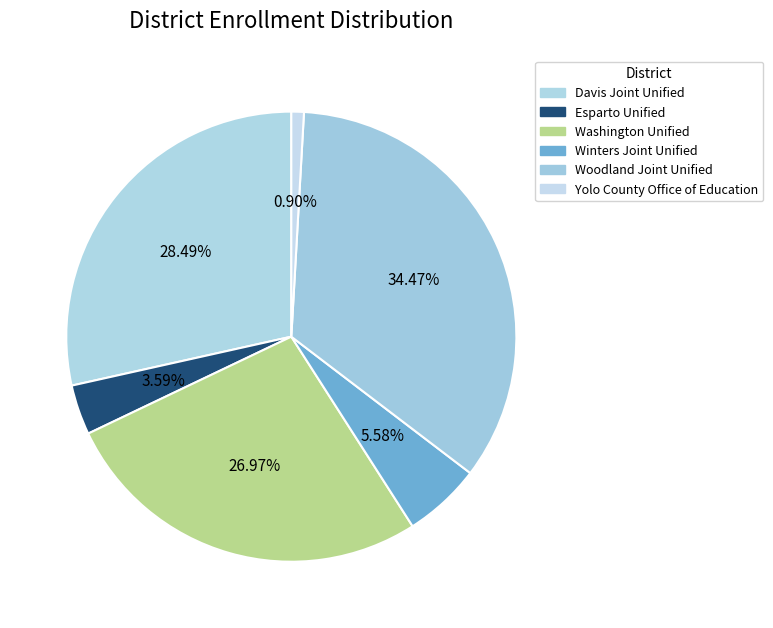

What is the ratio of the value at Davis Joint Unified to the value at Winters Joint Unified?

5.1